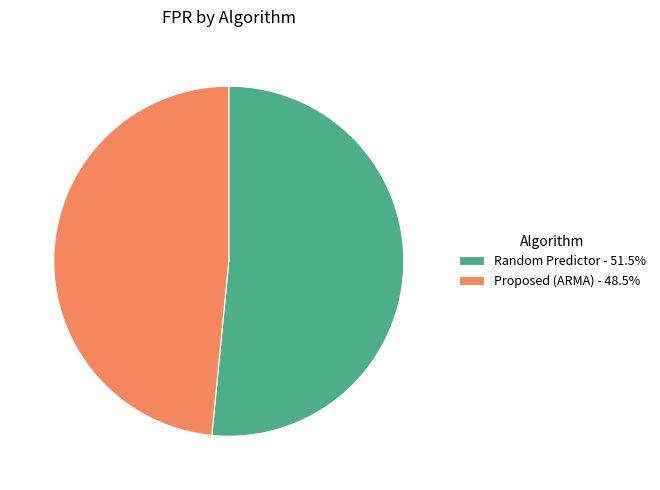

Is it true that Random Predictor is 45% of the pie?

False